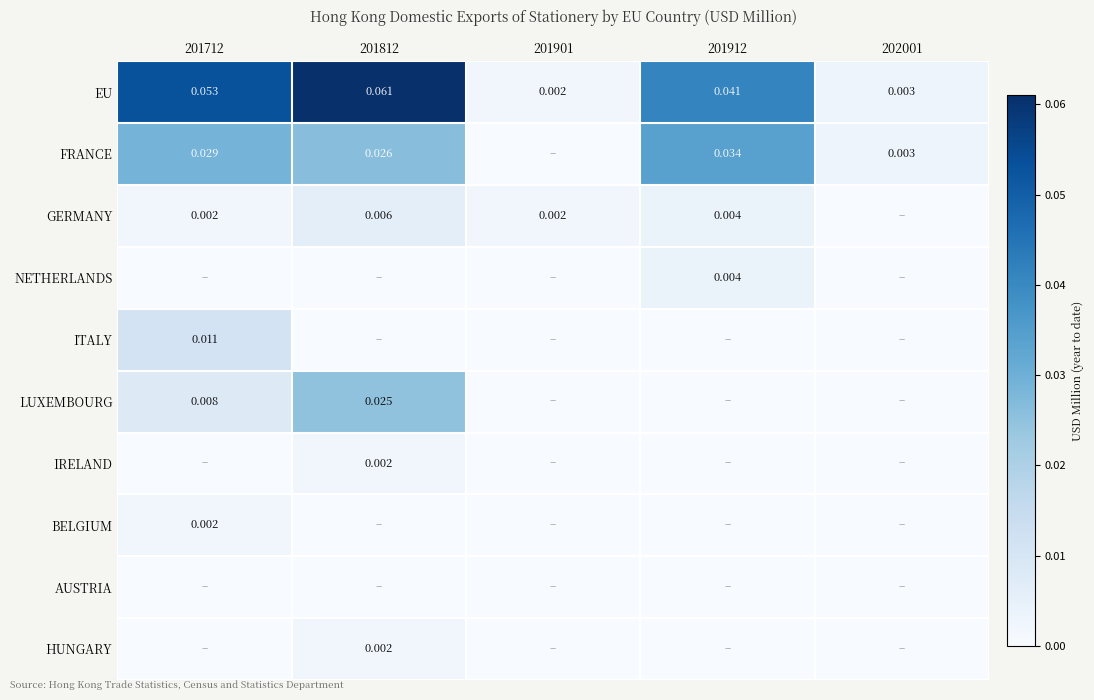

Is the value of NETHERLANDS at 201912 greater than the value of FRANCE at 201712?

No